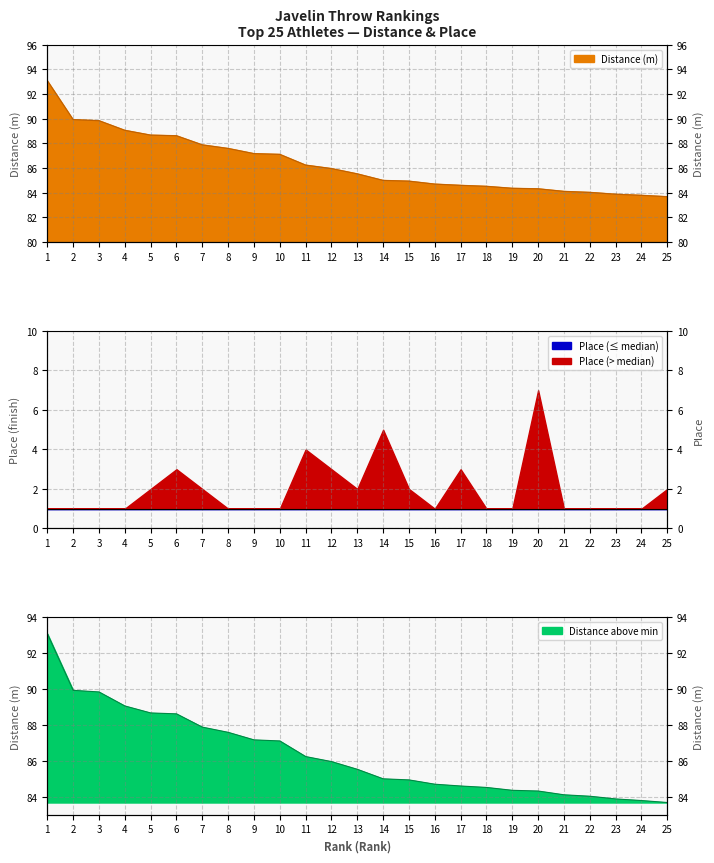

Reading left to right, what are all the values shown in this chart?

1=93.1	2=89.9	3=89.8	4=89.1	5=88.7	6=88.6	7=87.9	8=87.6	9=87.2	10=87.1	11=86.2	12=86.0	13=85.5	14=85.0	15=84.9	16=84.7	17=84.6	18=84.5	19=84.4	20=84.3	21=84.1	22=84.0	23=83.9	24=83.8	25=83.7